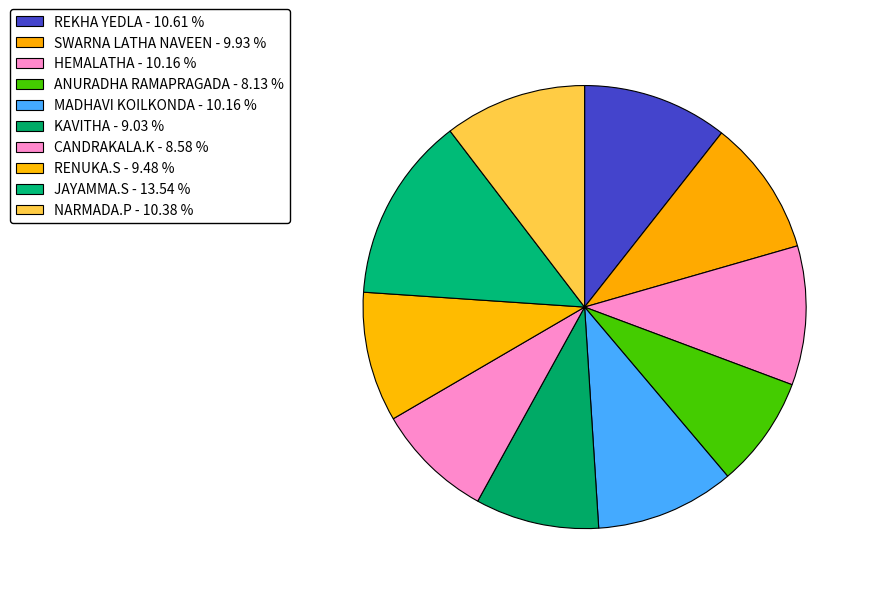

Is the sum of JAYAMMA.S and CANDRAKALA.K greater than half?

No